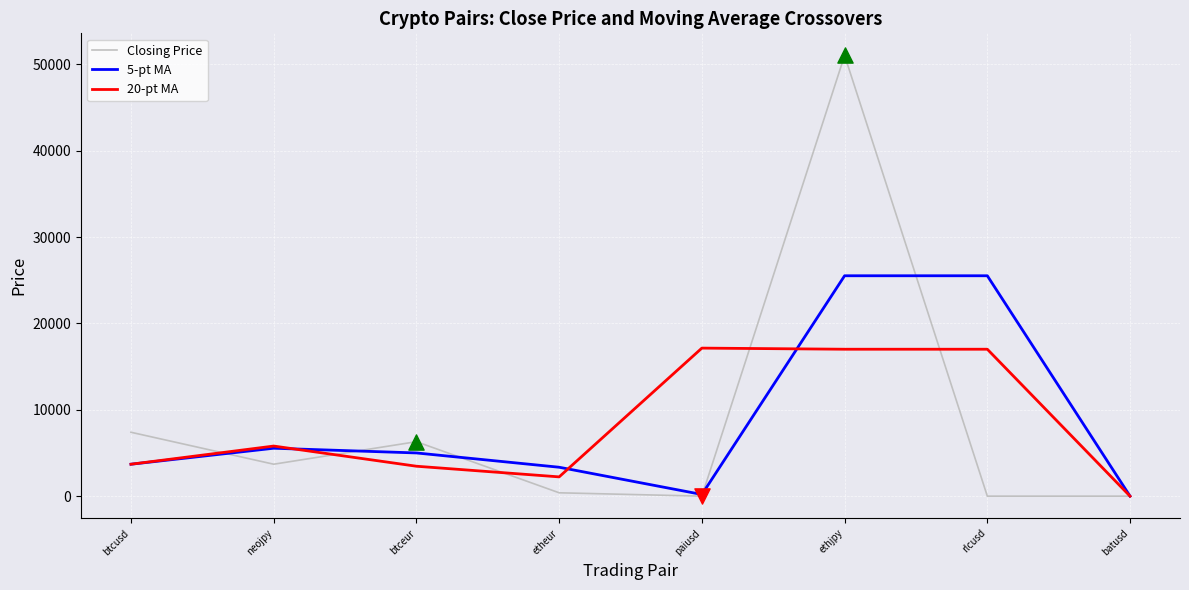

At how many categories does at least one series exceed 48286?

1